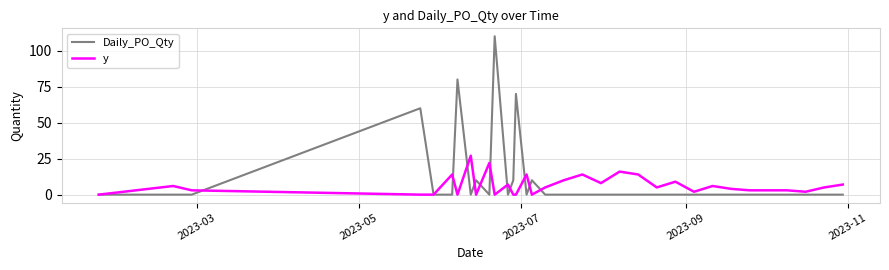

Reading right to left, transcribe all the data shown in this chart.

Daily_PO_Qty: 0	0	0	0	0	0	0	0	0	0	0	0	0	0	0	0	0	10	0	70	10	0	110	0	10	0	80	0	0	60	0	0	0
y: 7	5	2	3	3	3	4	6	2	9	5	14	16	8	14	10	5	0	14	0	0	7	0	22	0	27	0	14	0	0	3	6	0